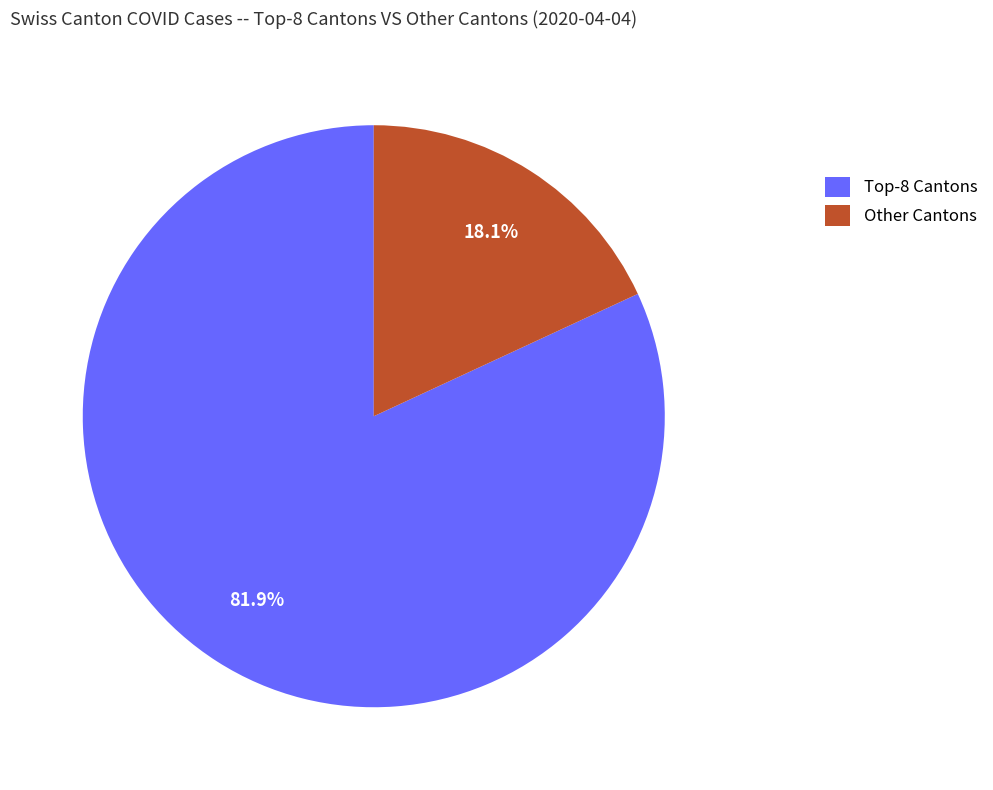

What portion of the pie excludes Other Cantons?

81.9%